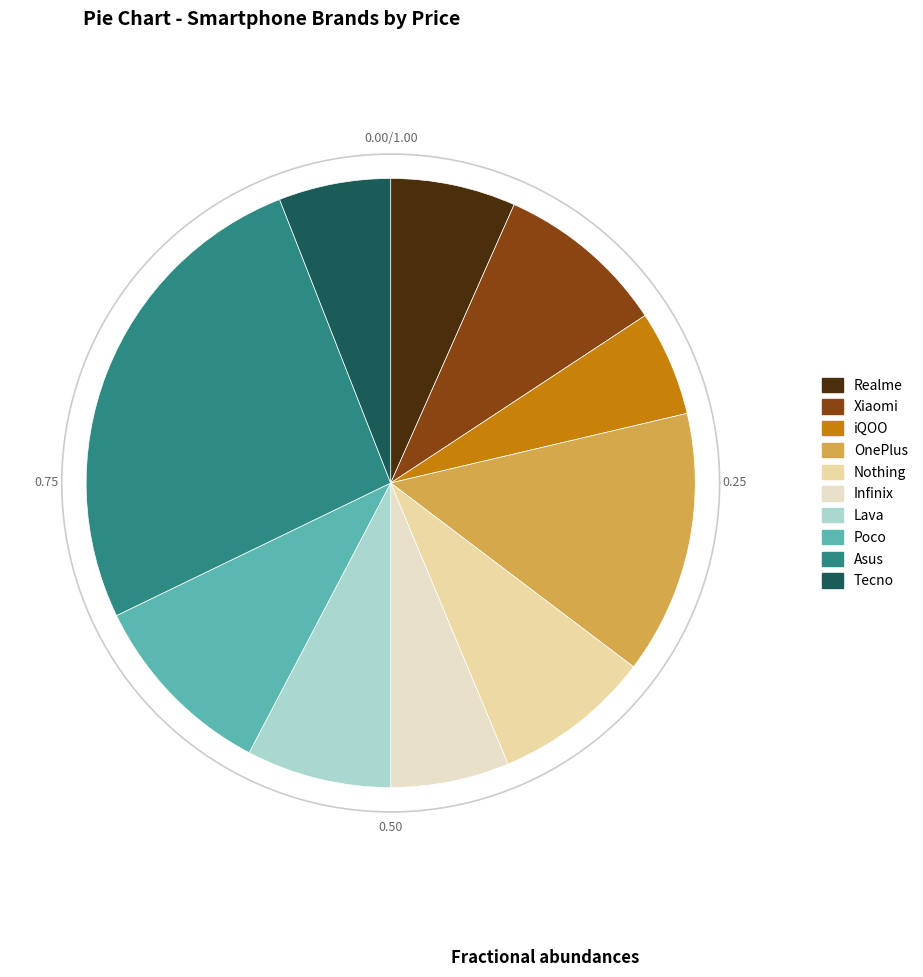

True or false: Lava accounts for 8% of the total.

True